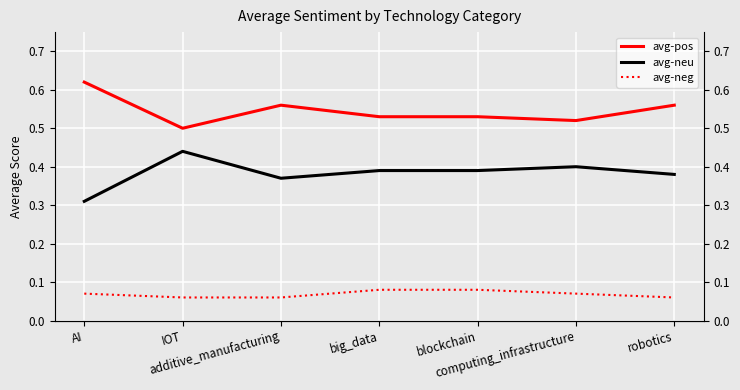

At which label does avg-neu reach its minimum?

AI